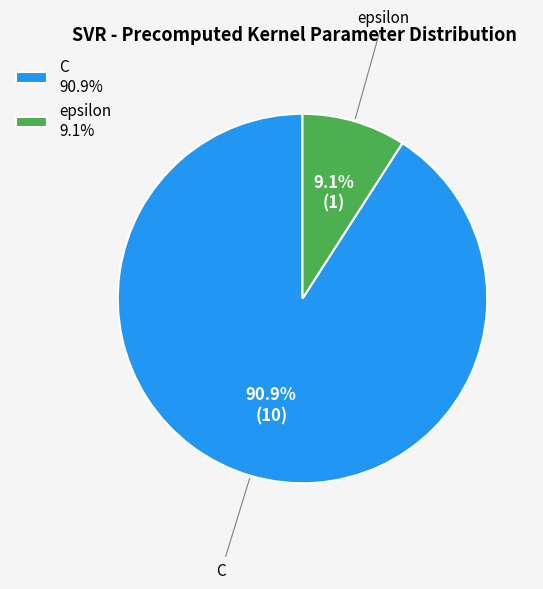

To the nearest percent, what is the average slice percentage?

50%